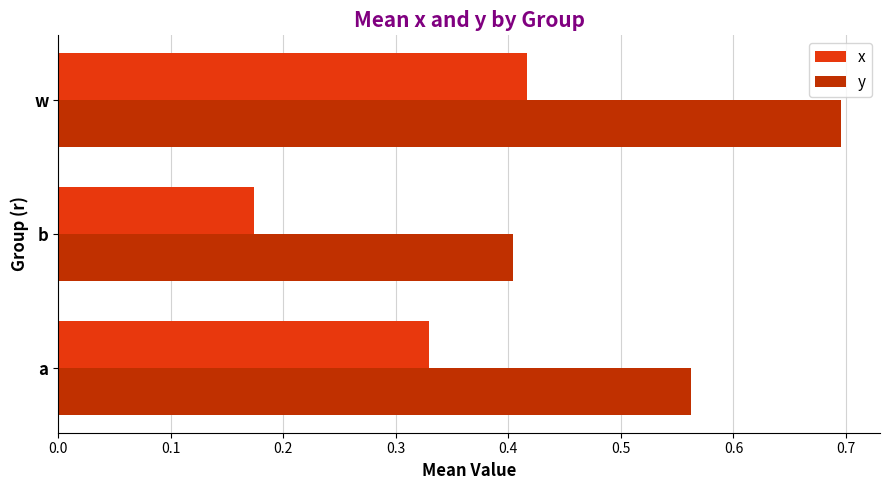

Count the x values in the range 0 to 1.

3